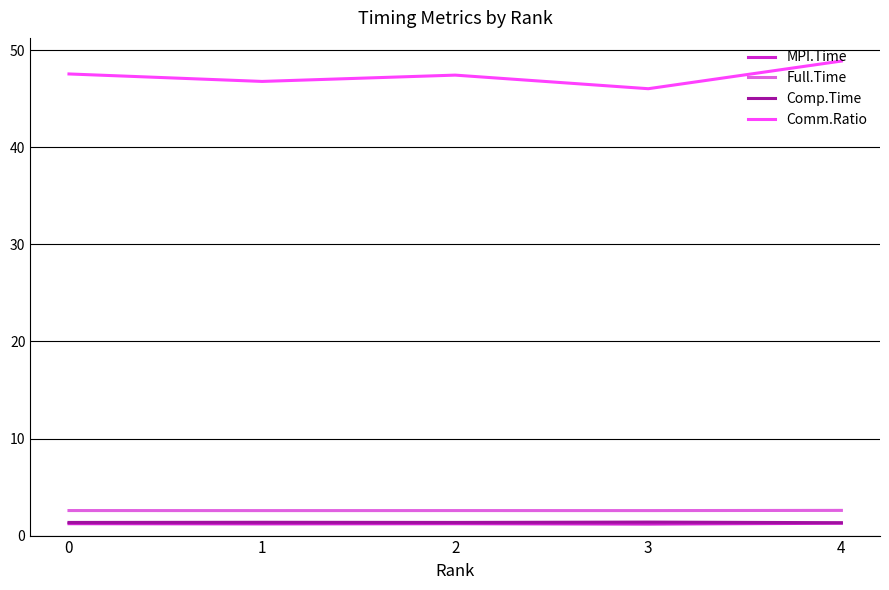

Does the chart display data point markers on the line(s)?

No